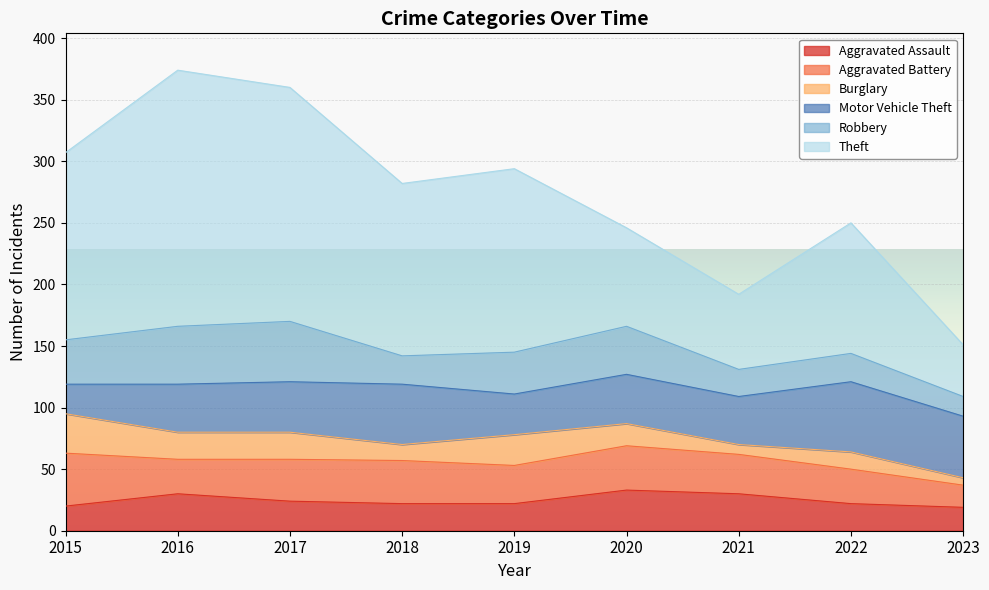

True or false: Aggravated Assault and Burglary cross at least once.

True